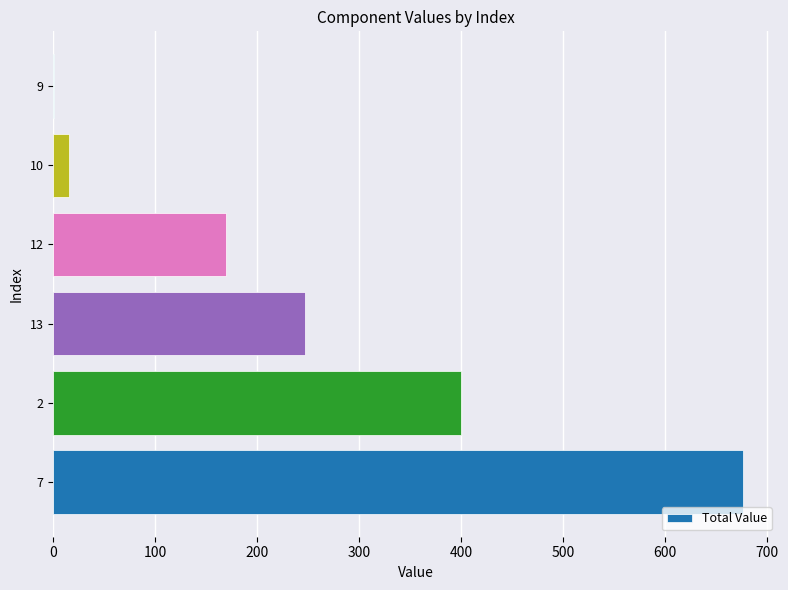

The value at 13 is 396. True or false?

False